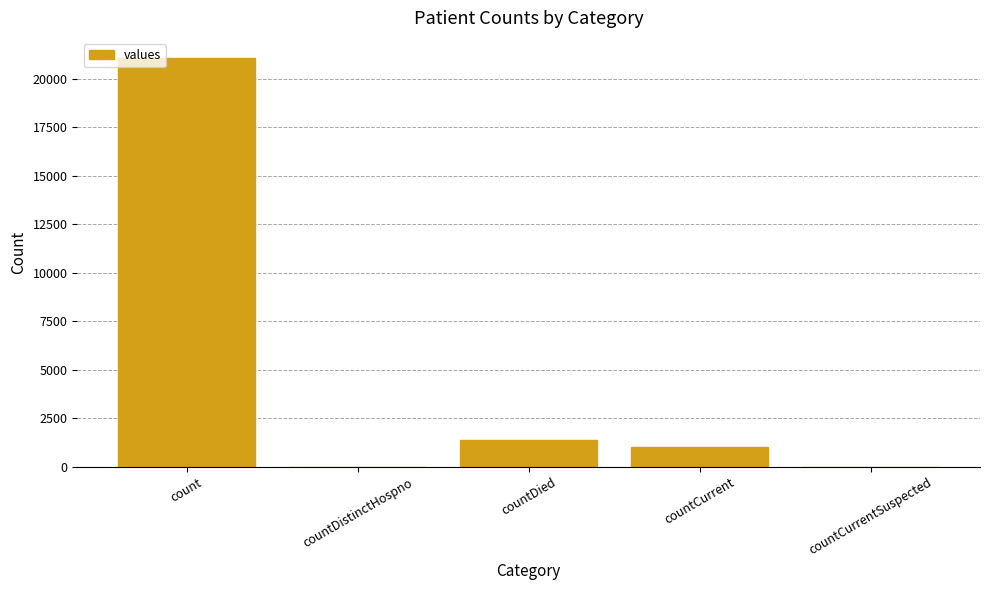

At which label is the value closest to 10525?

countDied